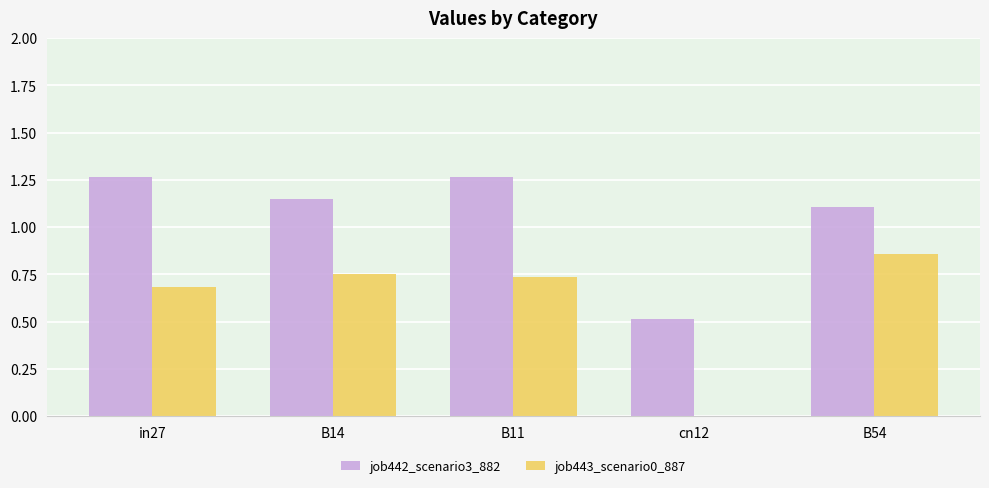

Is it true that job442_scenario3_882 equals 2.2 at in27?

False